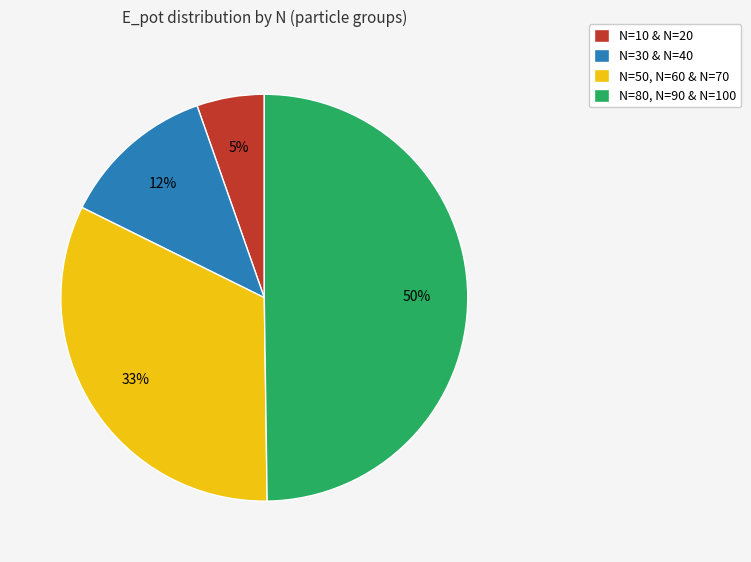

Is the sum of N=30 & N=40 and N=50, N=60 & N=70 greater than half?

No